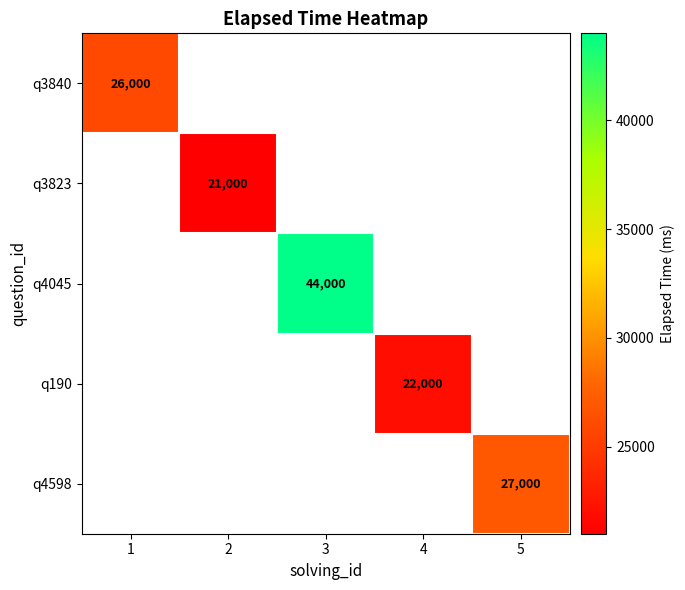

How many categories are shown in the chart?

5